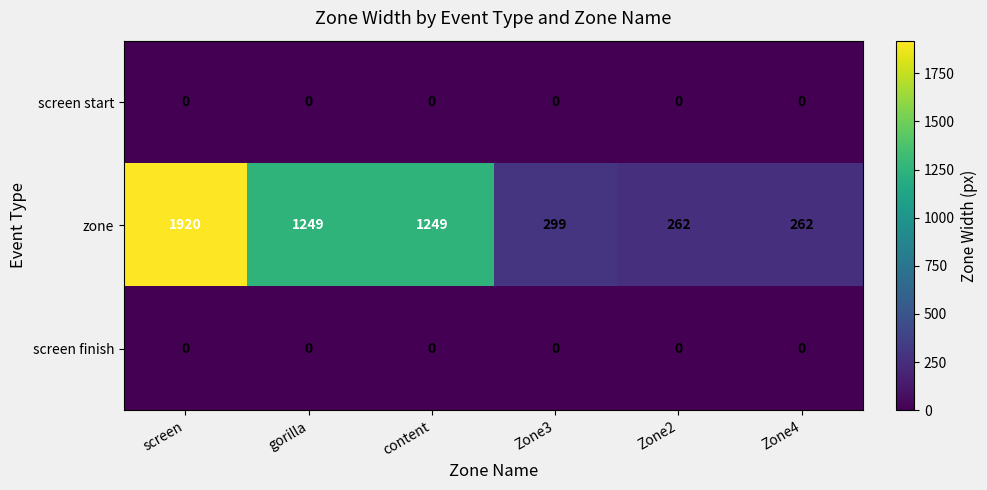

What is the greatest value displayed?

1920